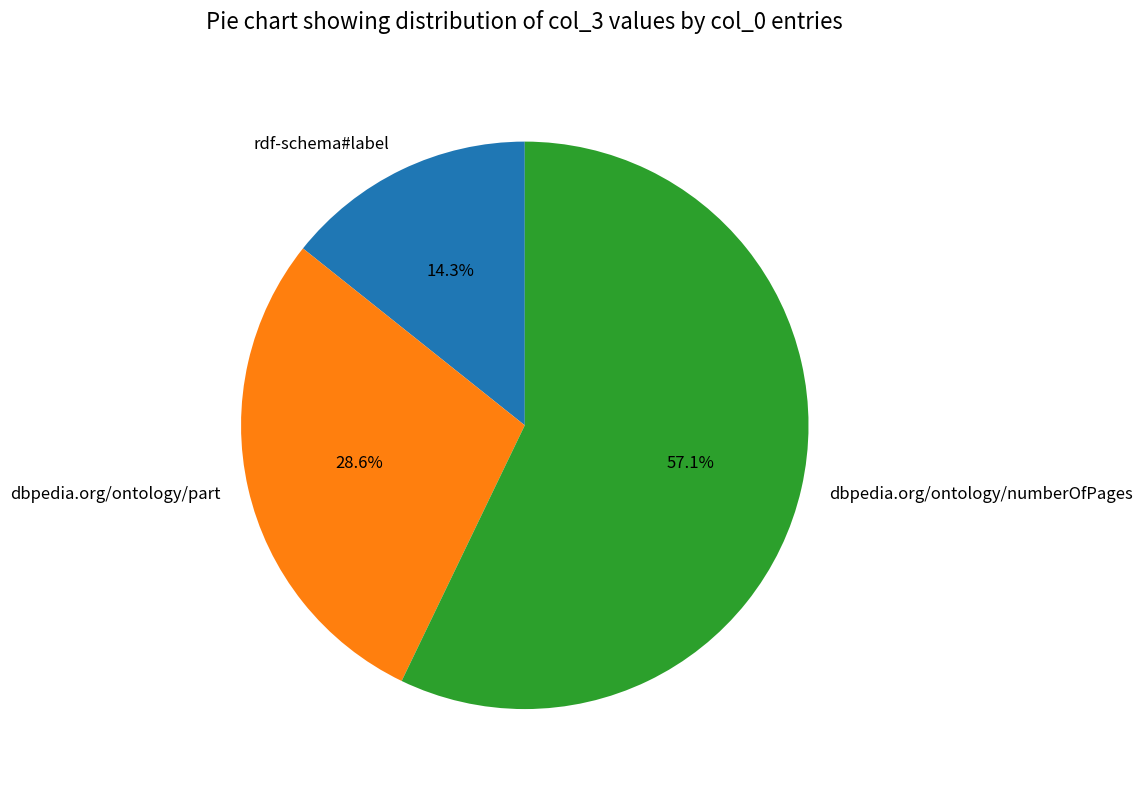

Is rdf-schema#label the majority of the pie?

No